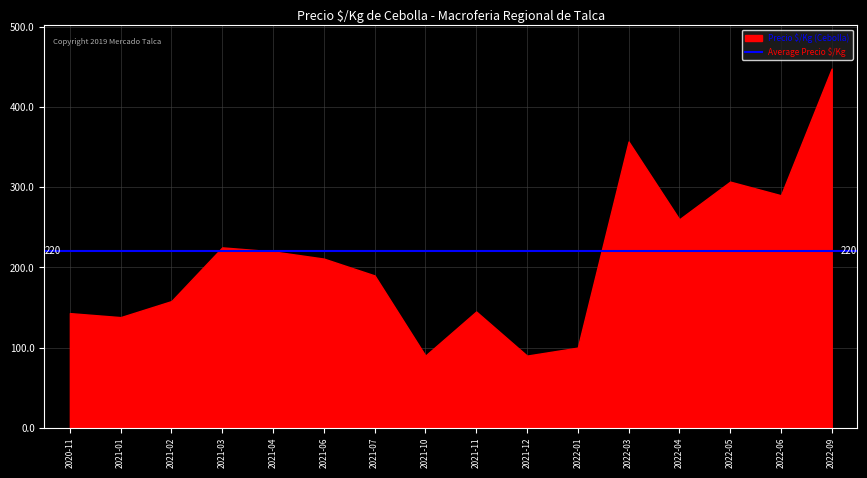

What is the greatest value displayed?

448